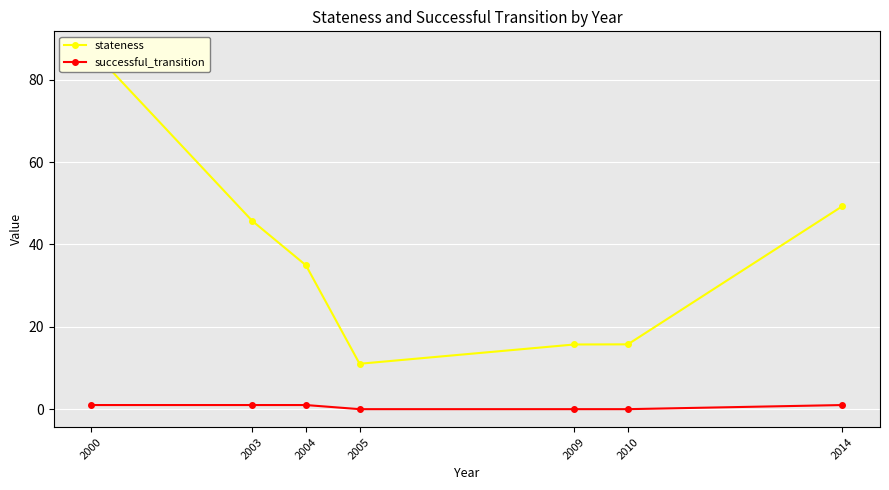

How many values in the successful_transition series are below 1?

3